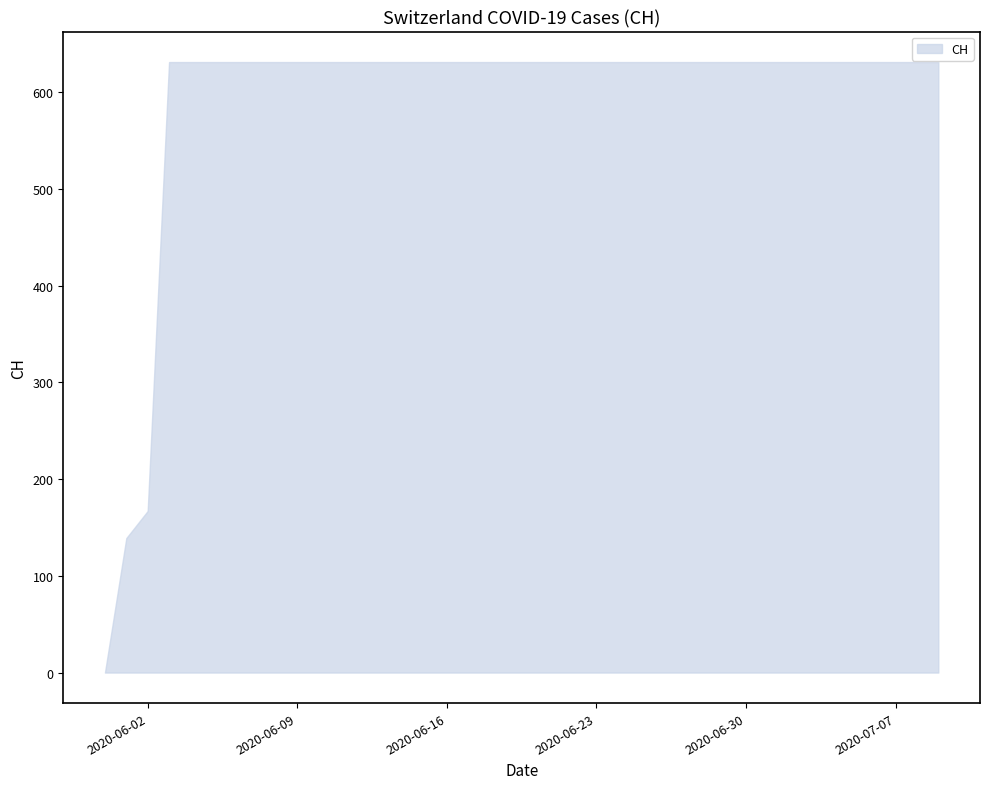

What is the value of the 18th point from the left?

631